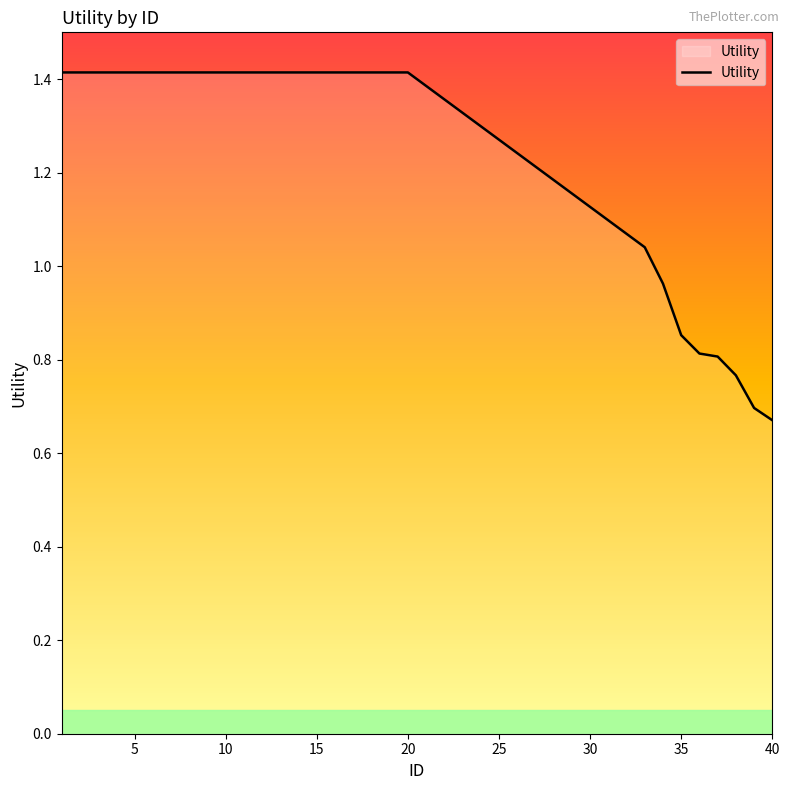

What is the greatest value displayed?

1.4